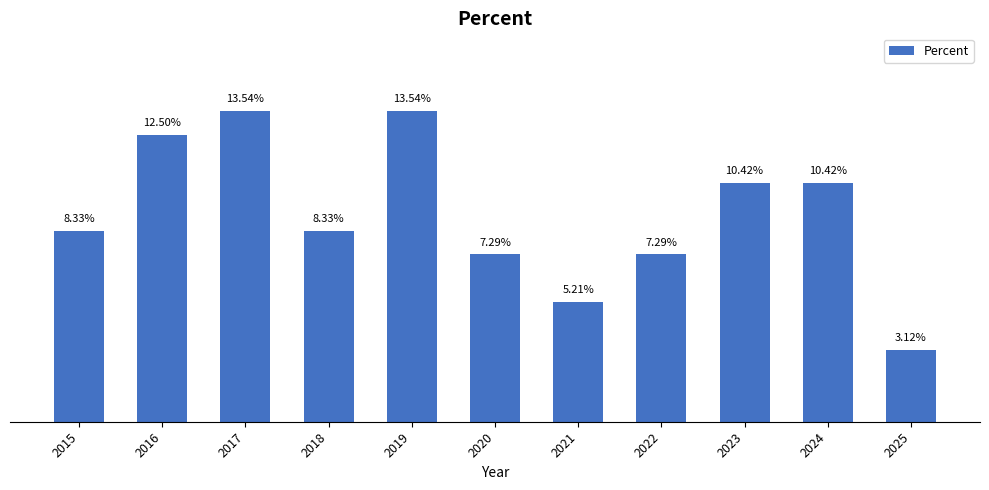

List the labels in order of value, smallest first.

2025, 2021, 2020, 2022, 2015, 2018, 2023, 2024, 2016, 2017, 2019